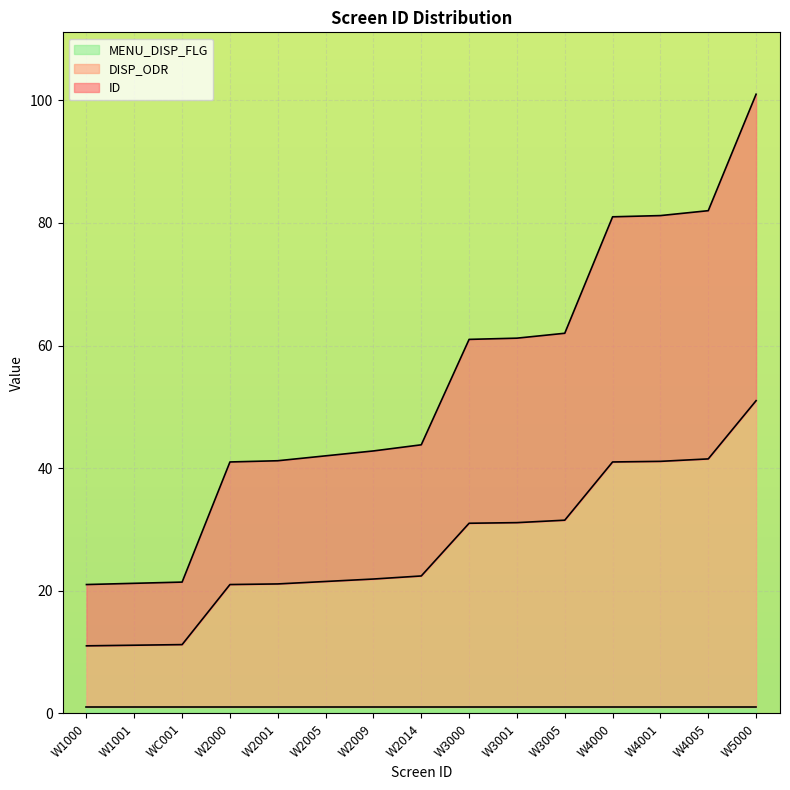

True or false: DISP_ODR has more than 0 points higher than both neighbors.

False